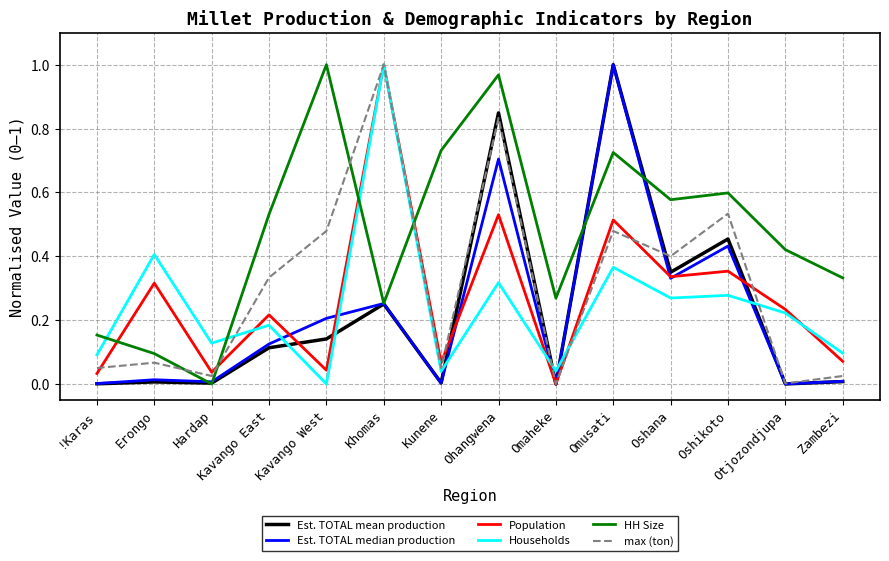

Which series has the largest total across all categories?

HH Size